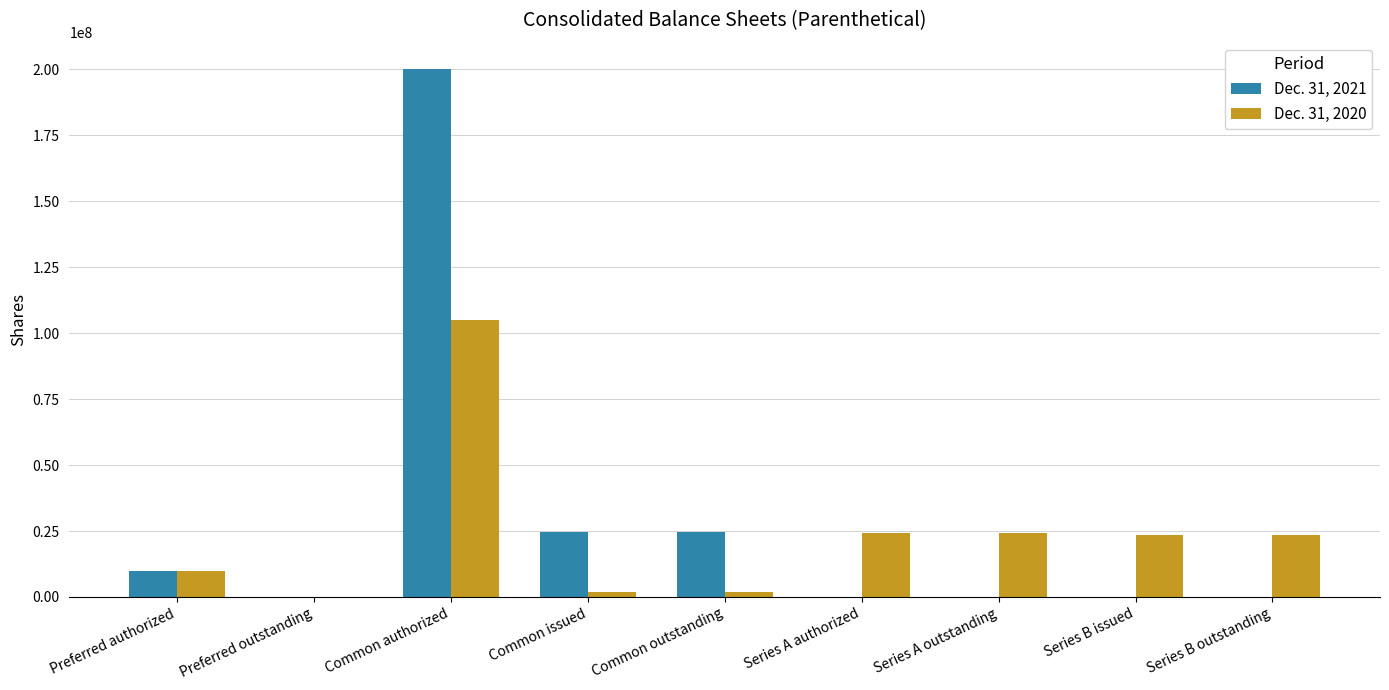

Which series changed the most between Common authorized and Series A outstanding?

Dec. 31, 2021